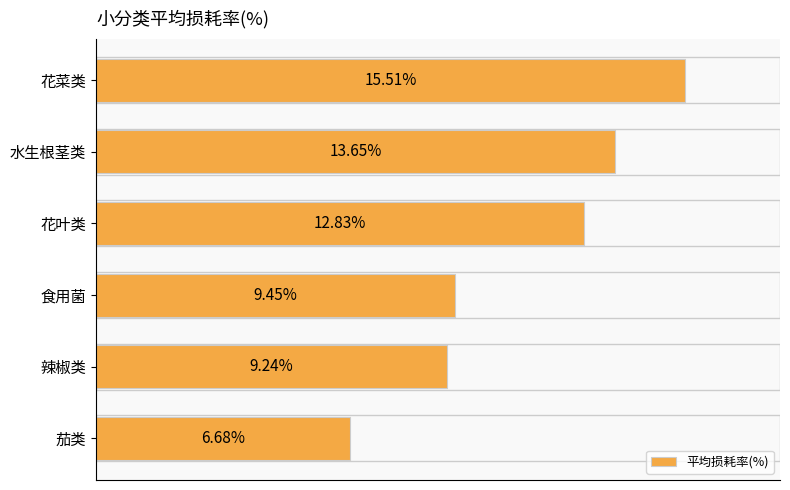

Are the bars horizontal?

Yes